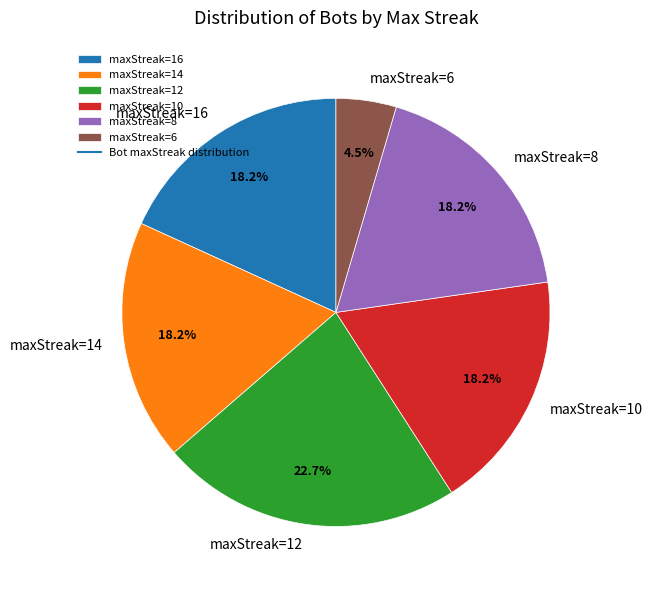

Is it true that maxStreak=8 is 5% of the pie?

False